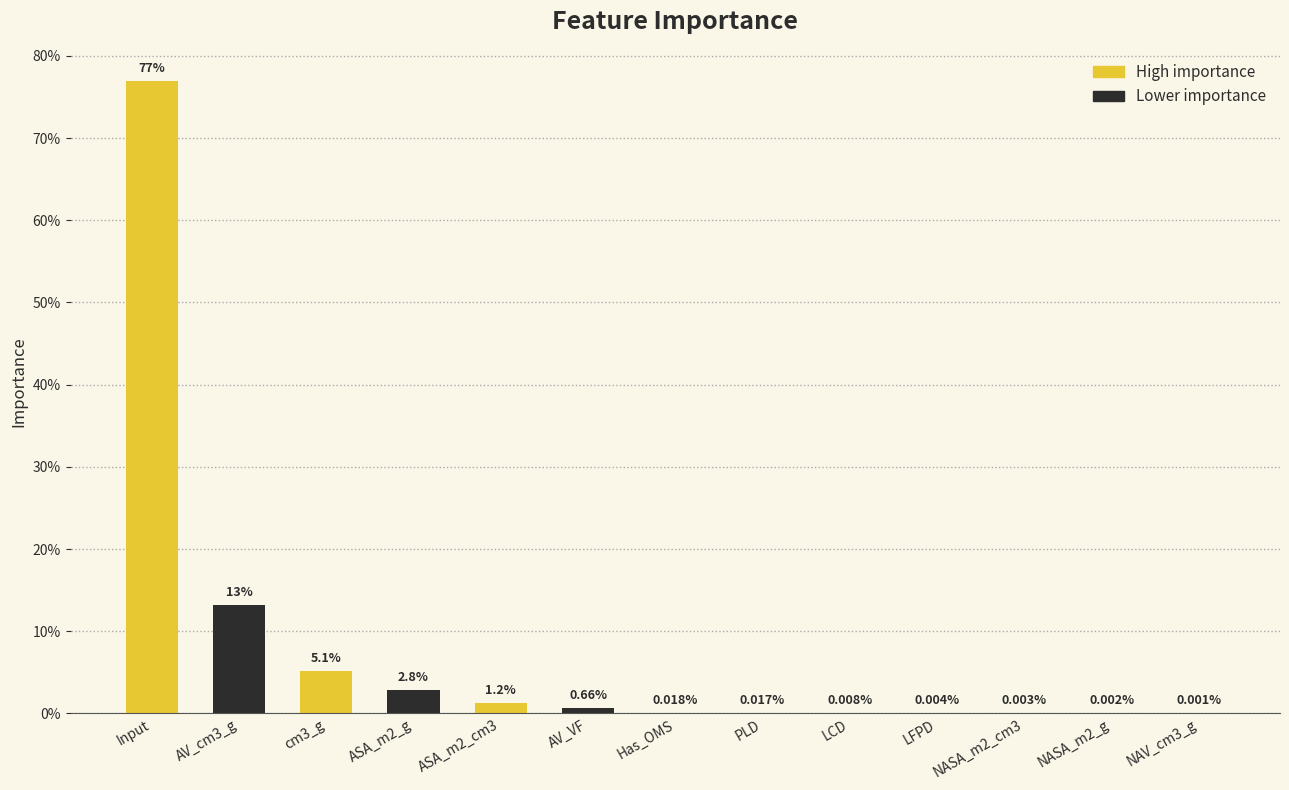

Are the bars horizontal?

No